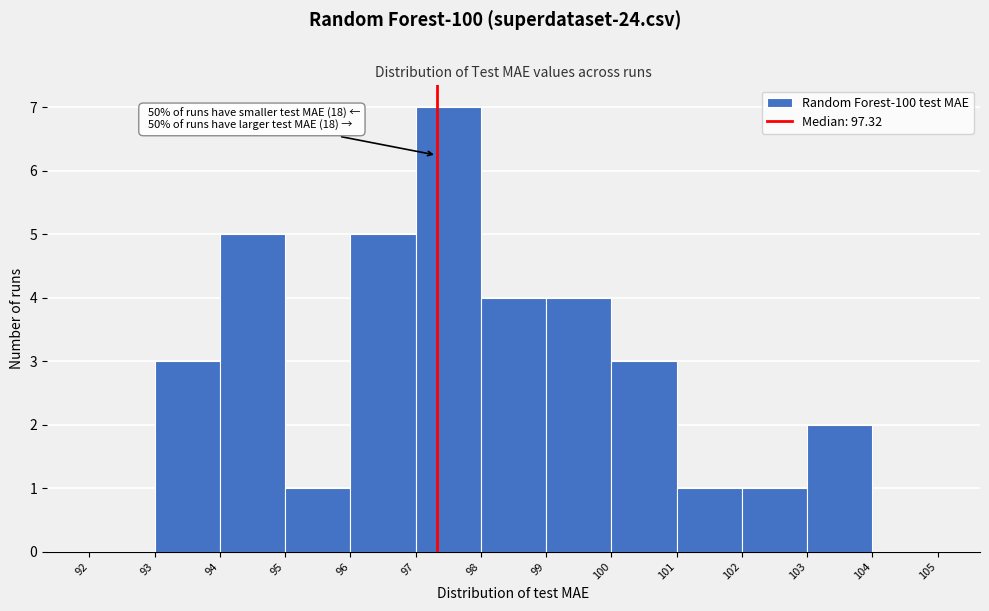

Which range on the x-axis has the tallest bar?

97 to 98